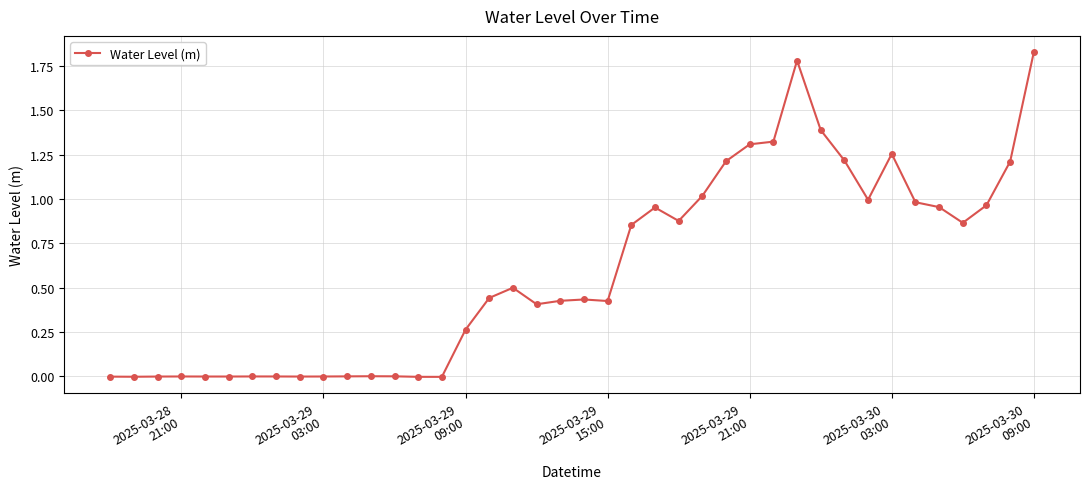

What is the average value?

0.6